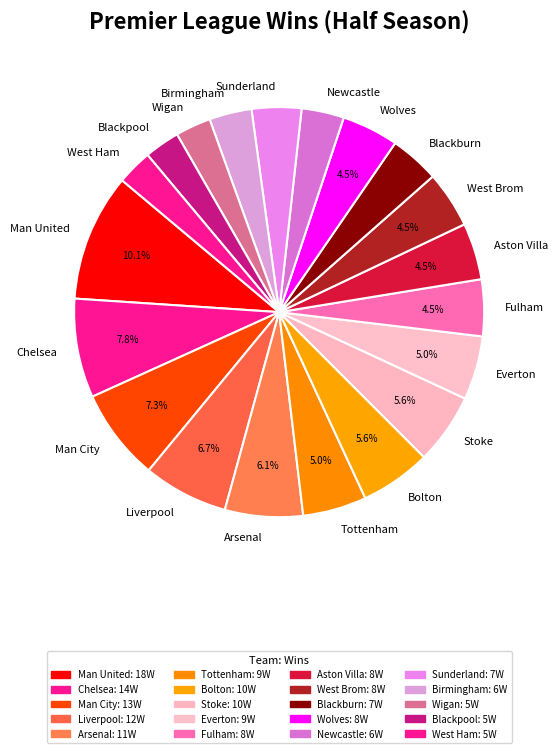

What percentage do Stoke and Fulham together represent?

10.1%